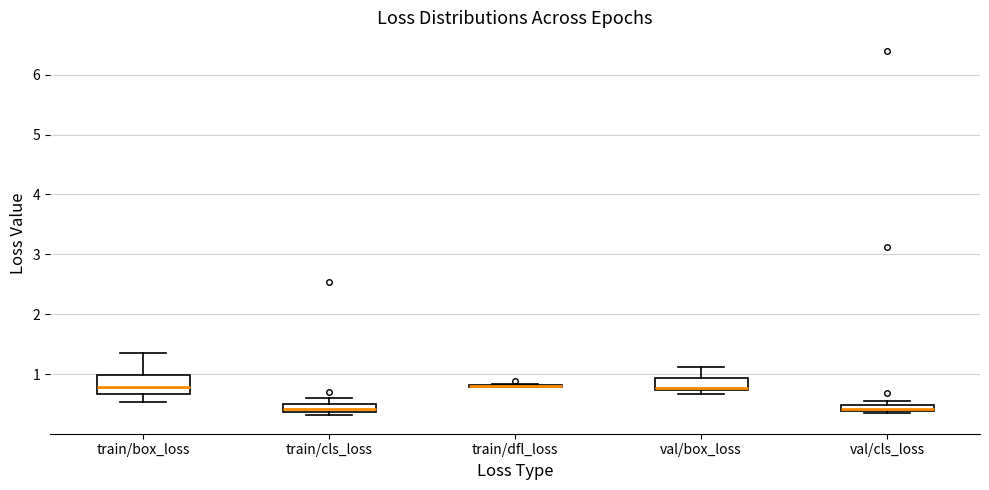

Comparing the boxes themselves (not the whiskers), which one is the tallest?

train/box_loss